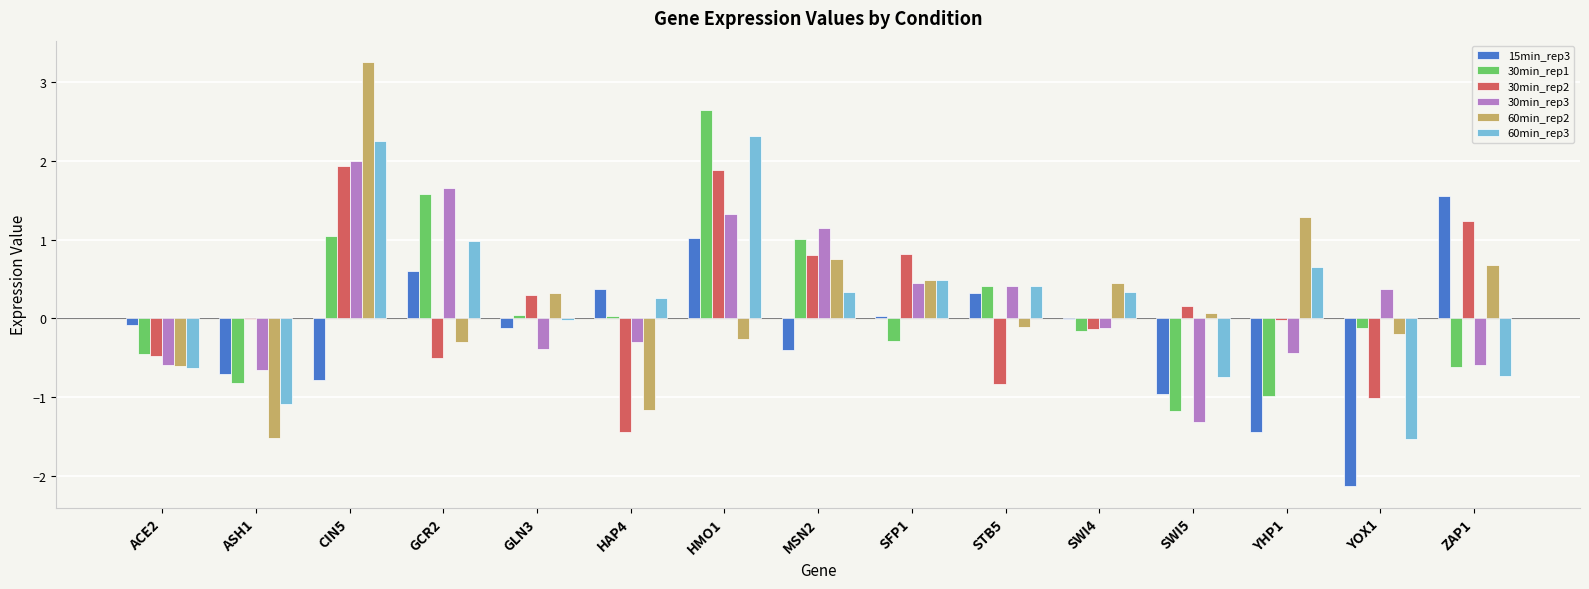

At which category is the sum across all series the highest?

CIN5